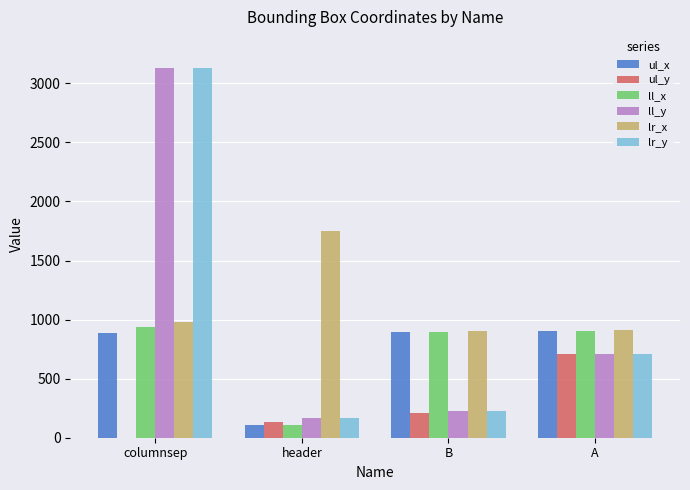

What is the total value across all series at A?

4842